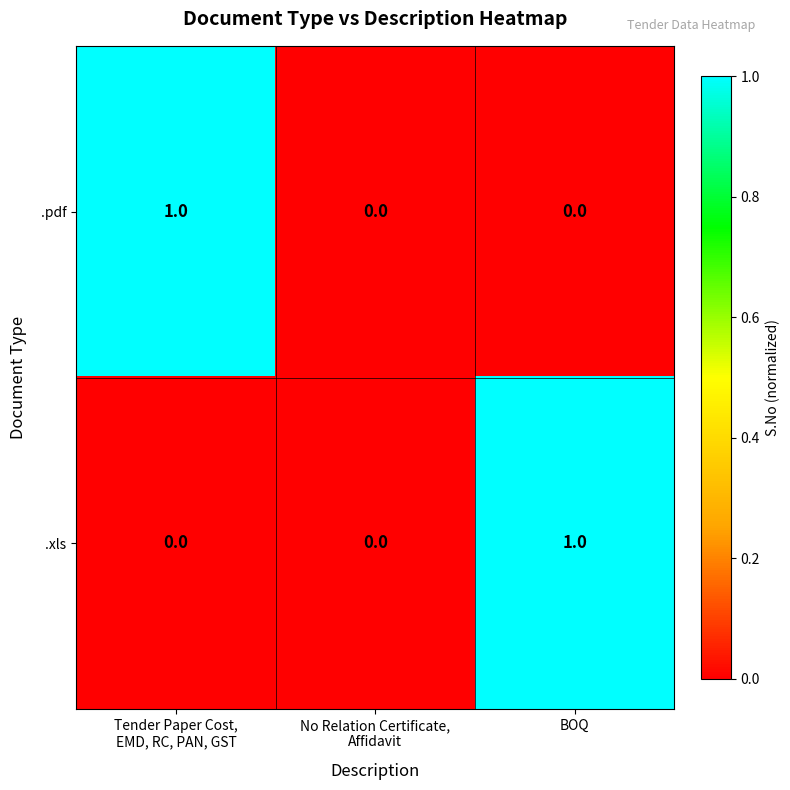

How many .xls values are between 0 and 1?

3